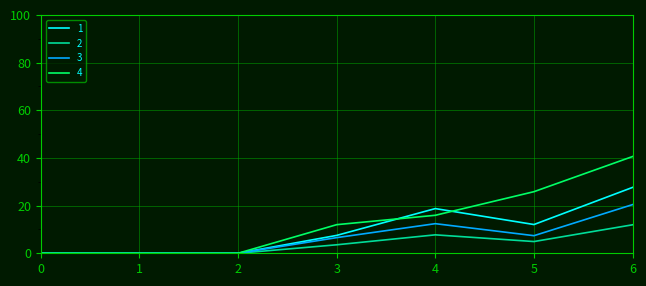

Is this an area chart (filled region under the line)?

No